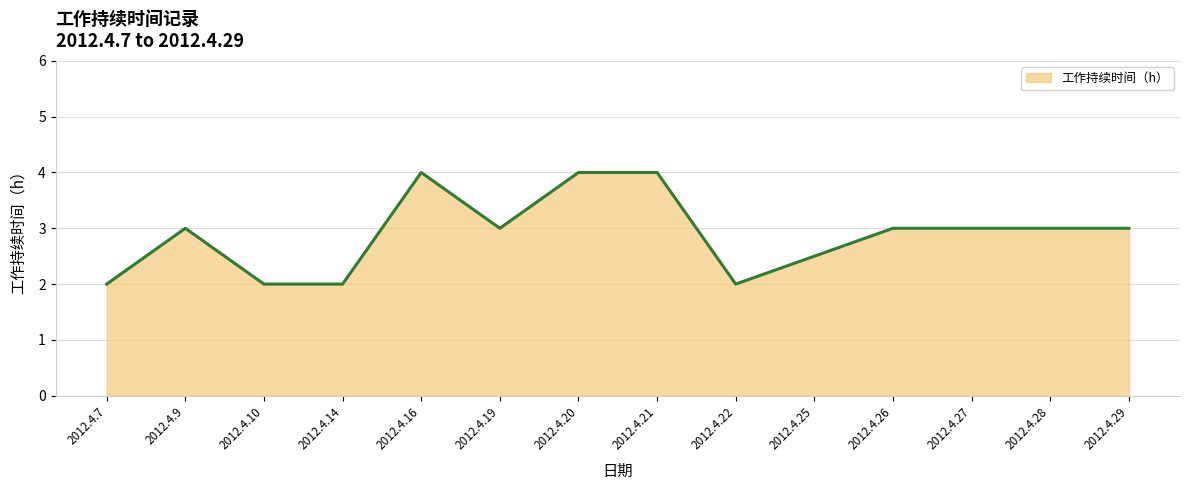

The value at 2012.4.21 is 4.0. True or false?

True